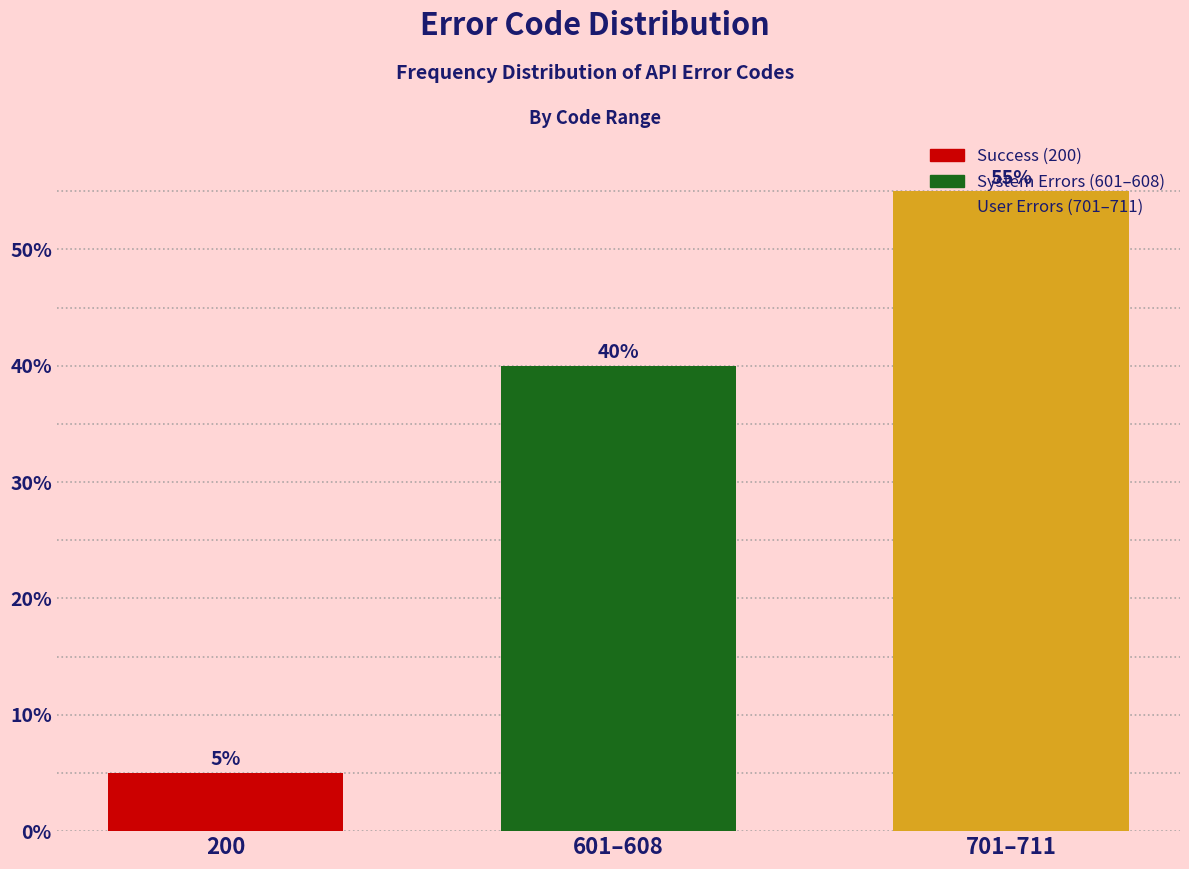

What is the minimum value shown in the chart?

5.0